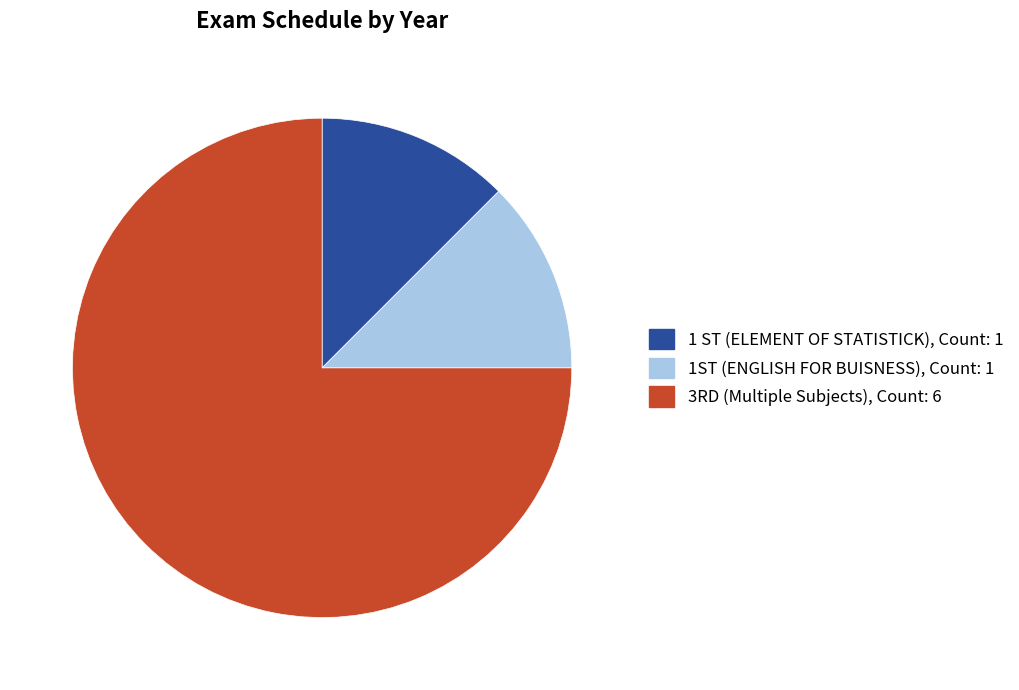

What is the majority slice?

3RD